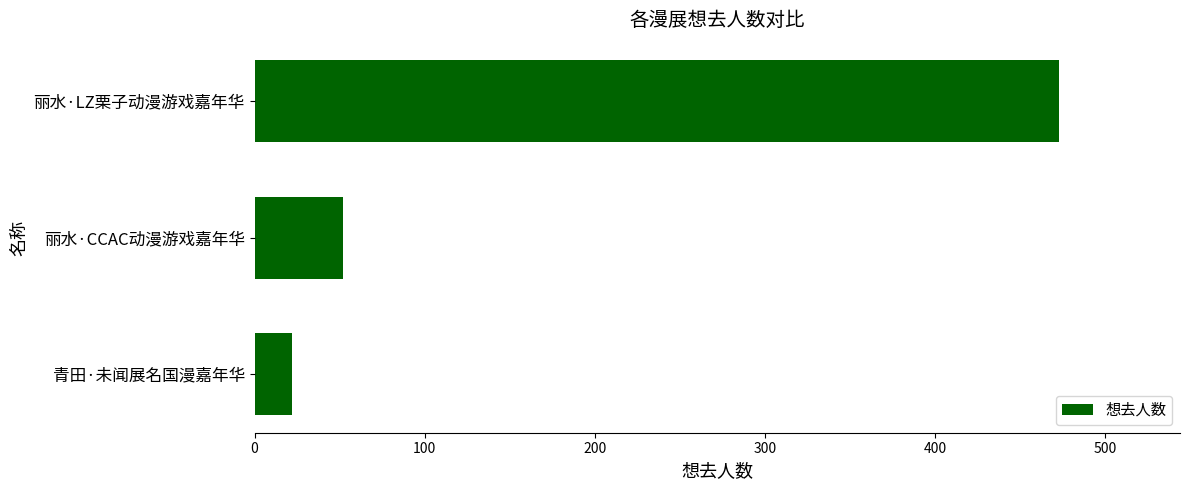

What is the difference between the maximum and second lowest values?

421